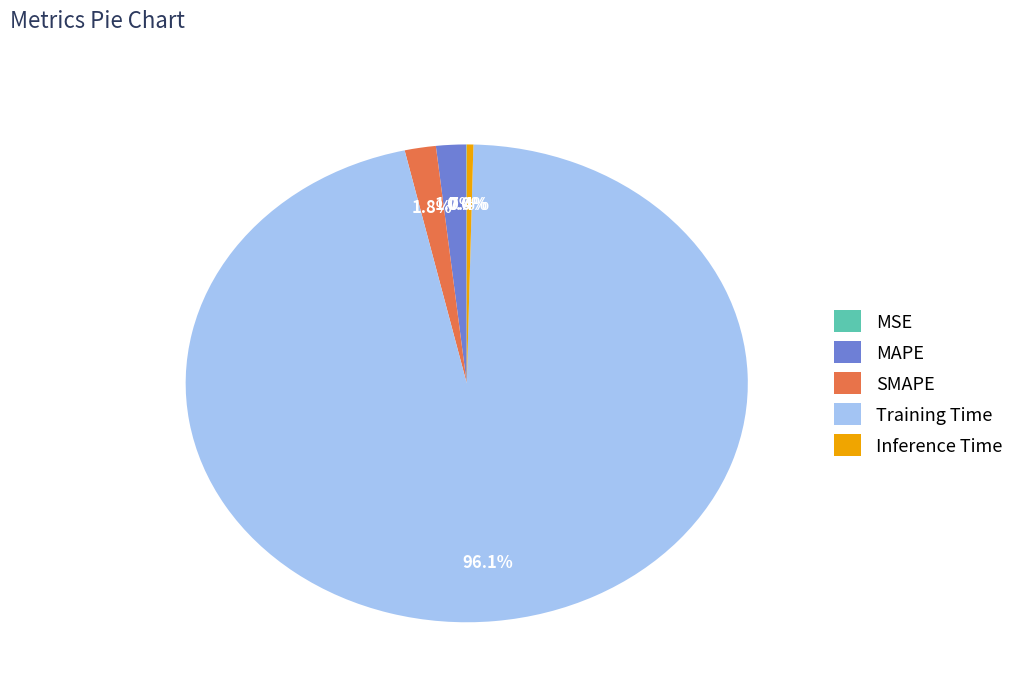

Is it true that SMAPE is 15% of the pie?

False